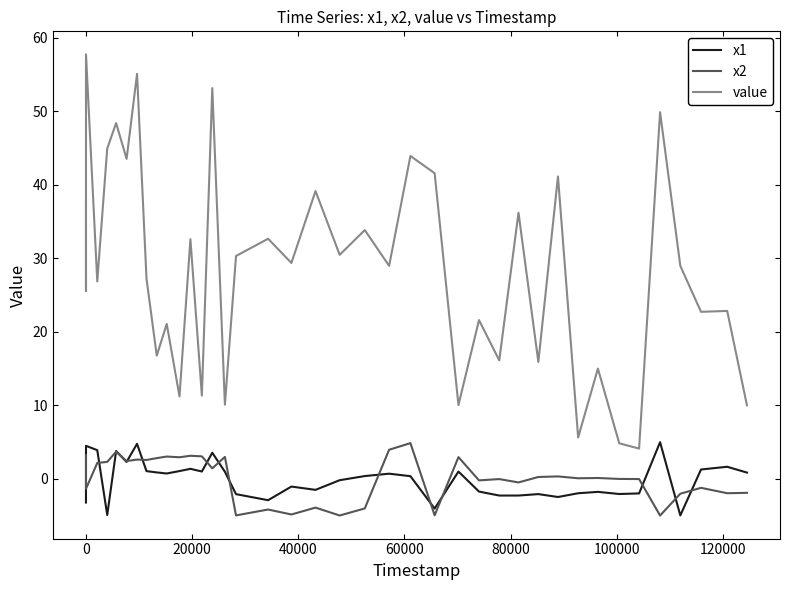

What is the minimum value shown in the chart?

-5.0